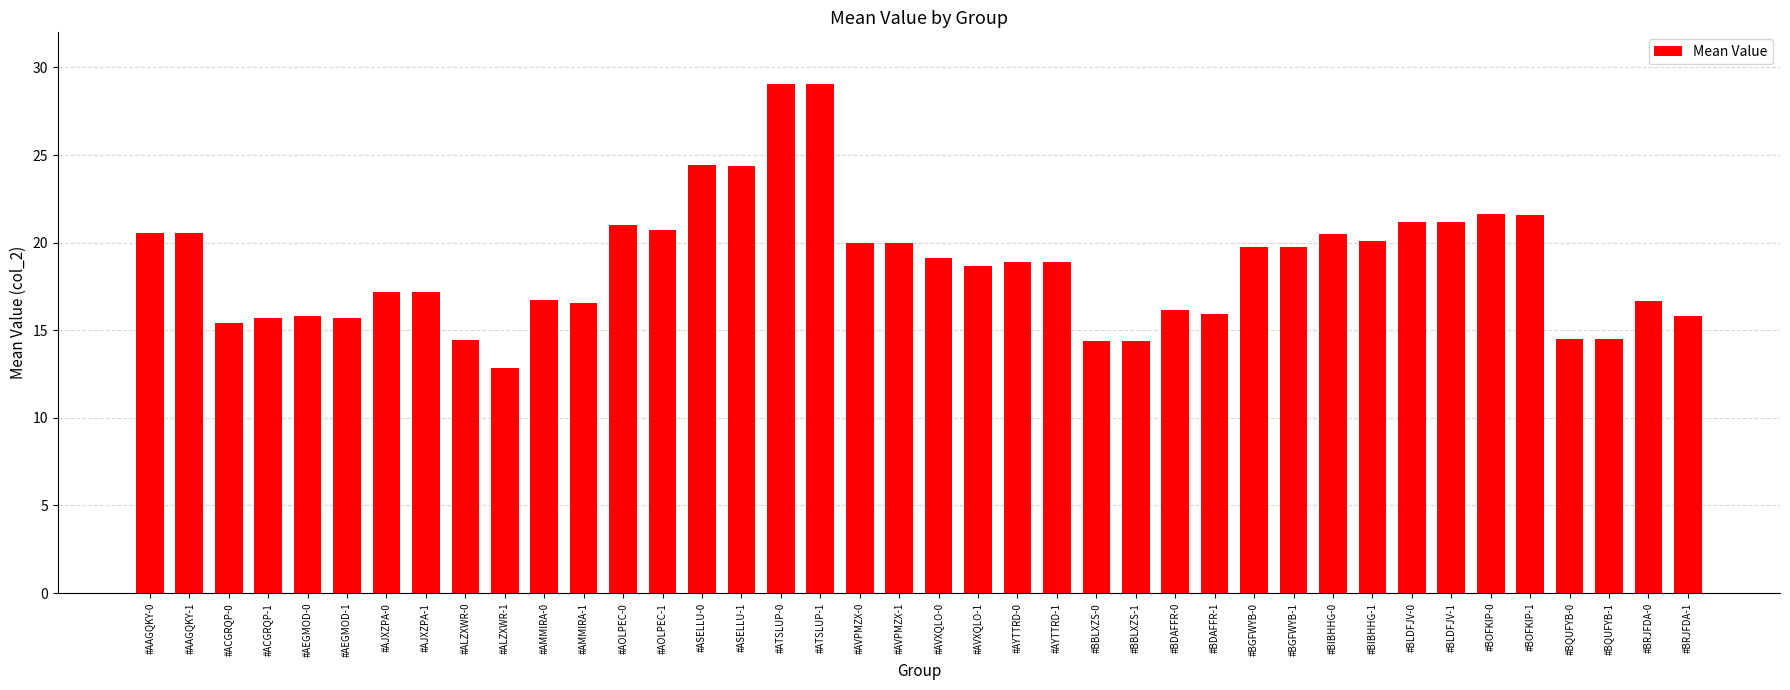

What is the label of the 38th bar from the right?

#ACGRQP-0